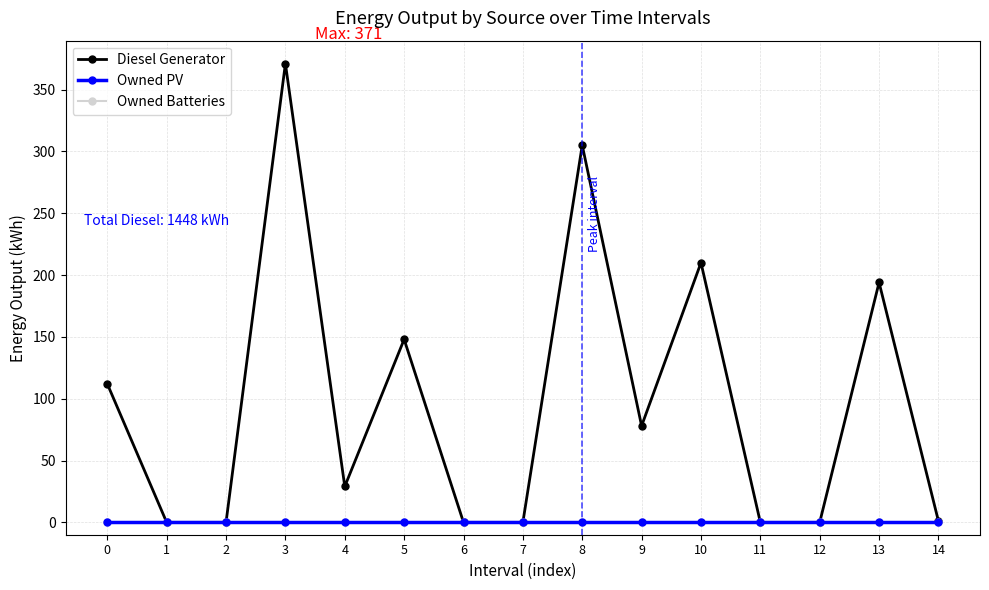

Between 10 and 3, which is larger?

3